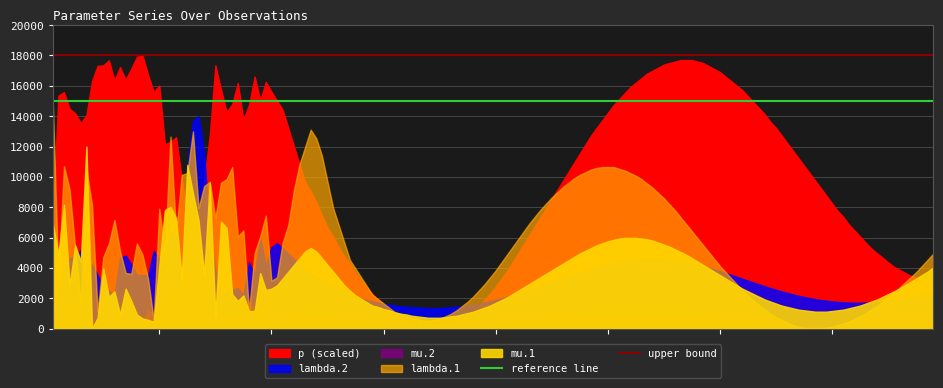

What is the total value across all series at 0?

33000